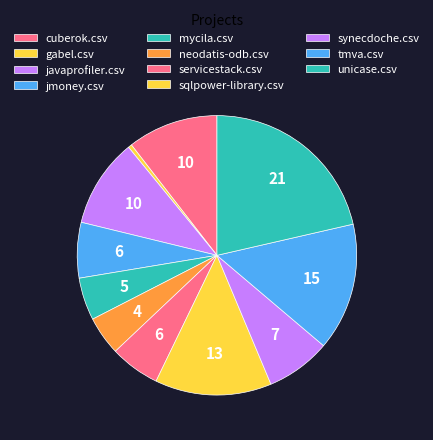

Is there any slice that represents more than half of the pie?

No